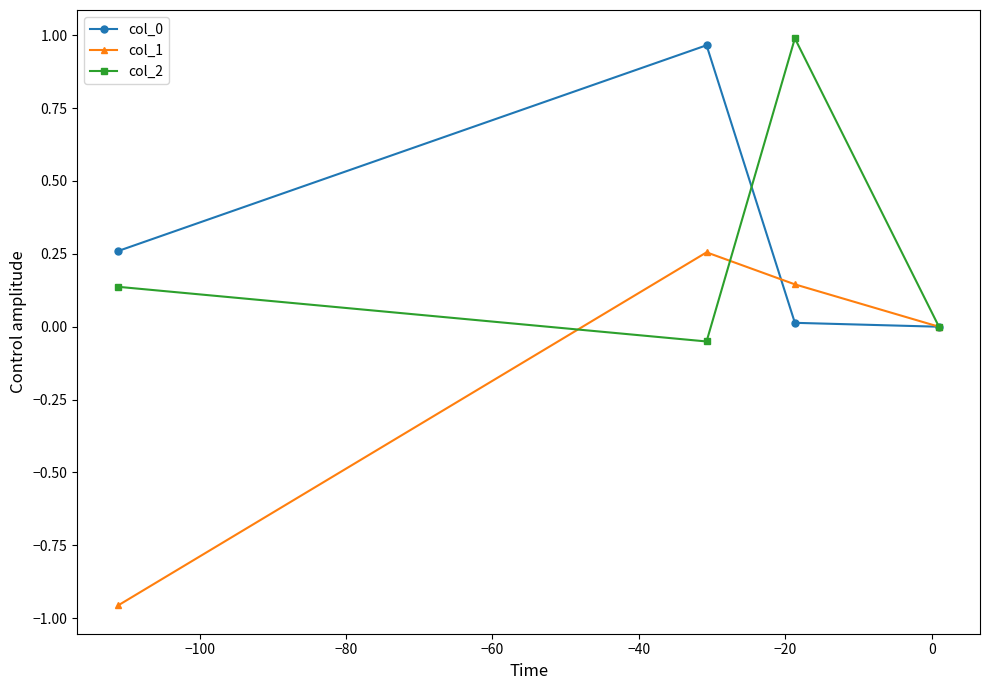

True or false: col_1 has more than 0 points higher than both neighbors.

True